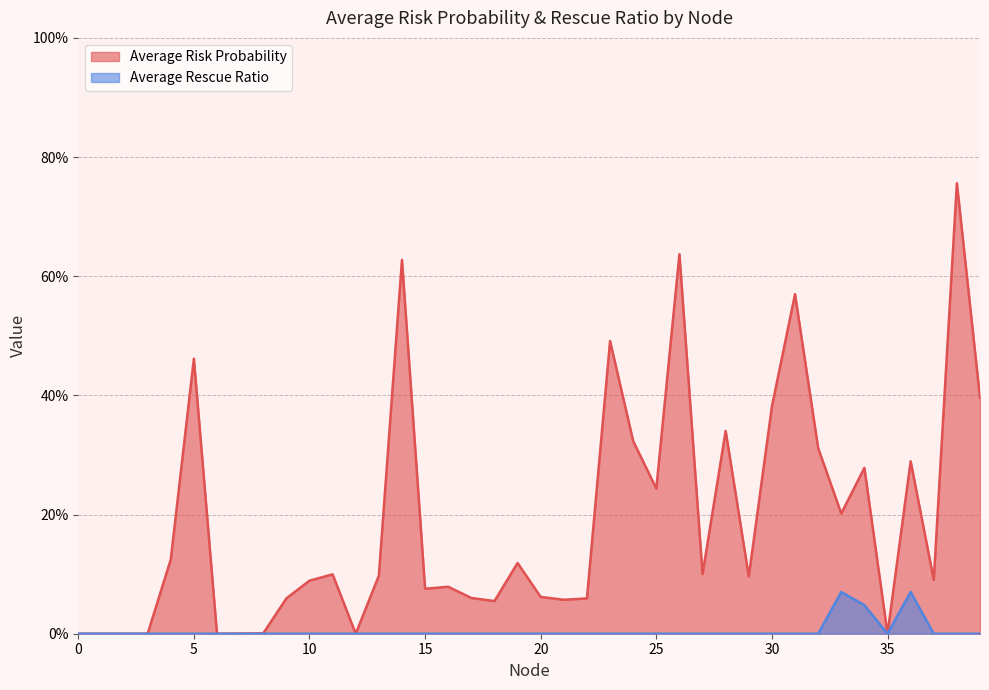

List the labels in order of Average Risk Probability value, largest first.

38, 26, 14, 31, 23, 5, 39, 30, 28, 24, 32, 36, 34, 25, 33, 4, 19, 27, 11, 13, 29, 37, 10, 16, 15, 20, 17, 9, 22, 21, 18, 8, 7, 0, 1, 2, 3, 6, 12, 35